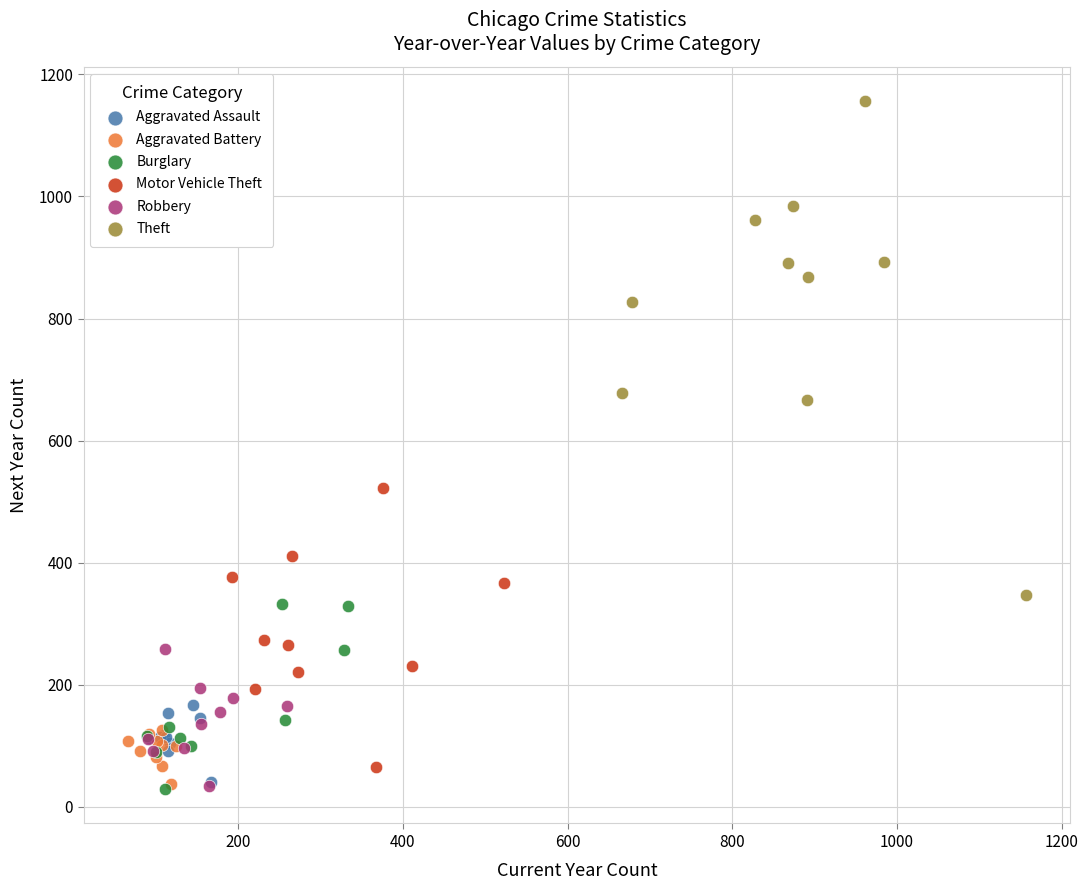

Which series reaches the maximum Y coordinate?

Theft